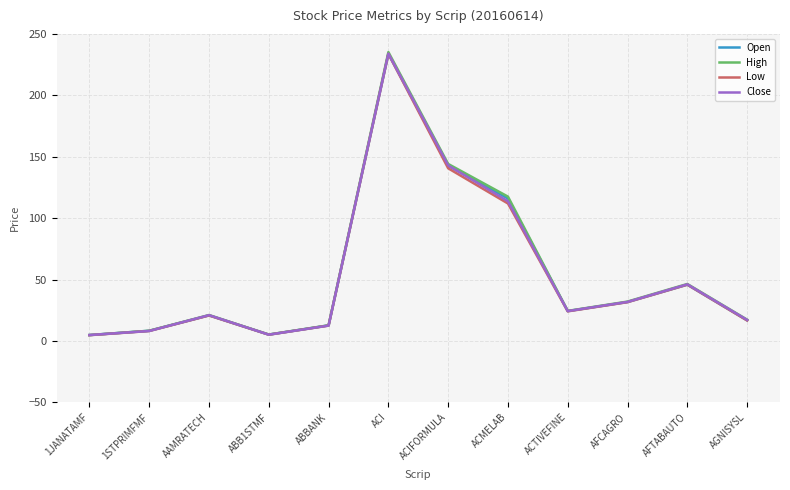

What is the greatest value displayed?

235.2